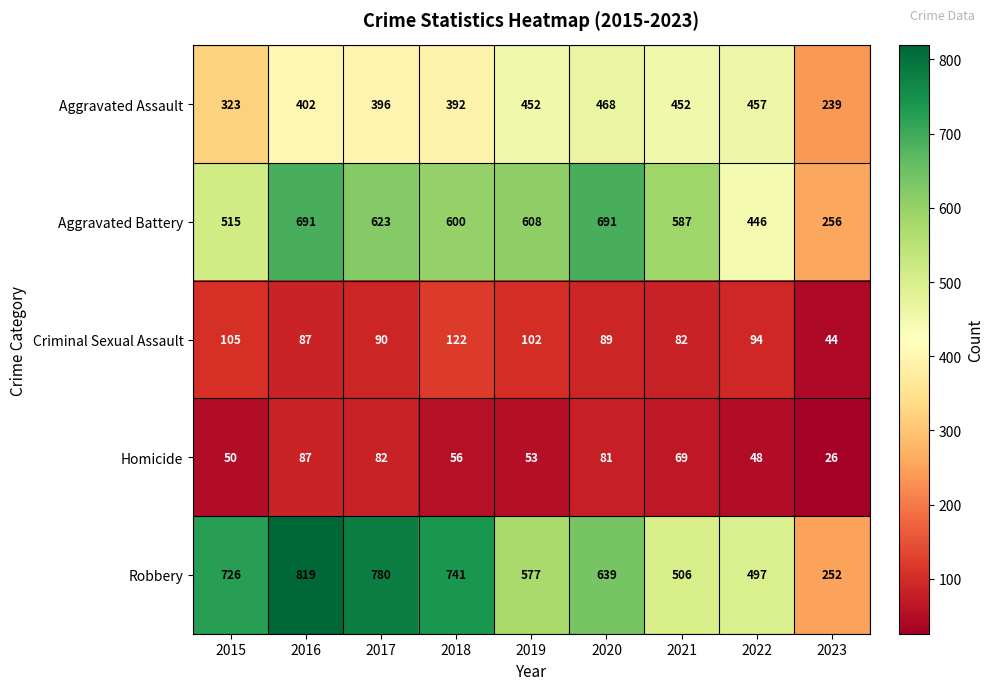

What is the spread (max minus min) of values at 2019?

555